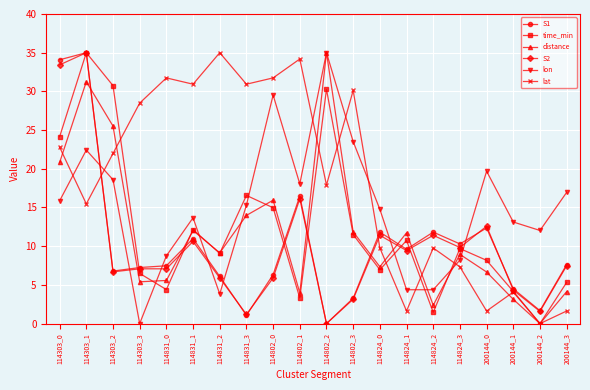

How many values in the lat series are below 21?

10